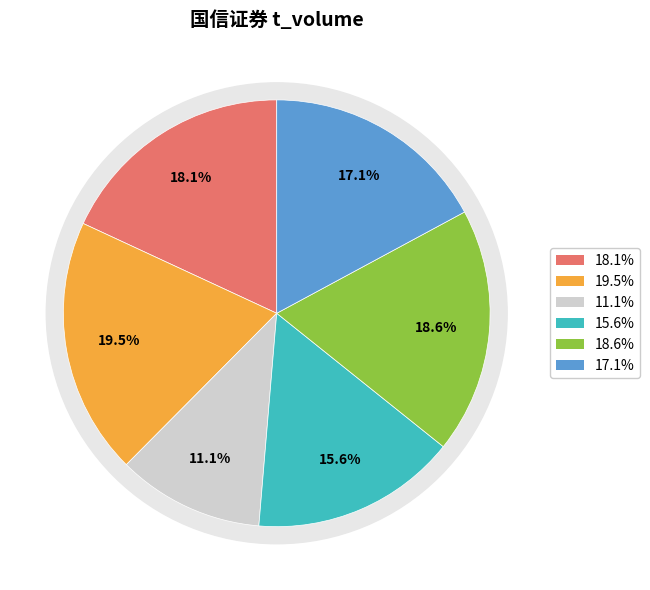

Is the sum of 2022-10-27 and 2022-10-21 greater than half?

No